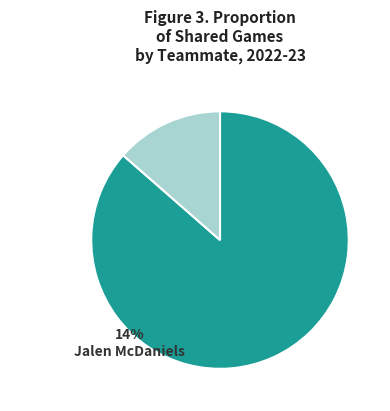

Does any single category account for the majority?

Yes